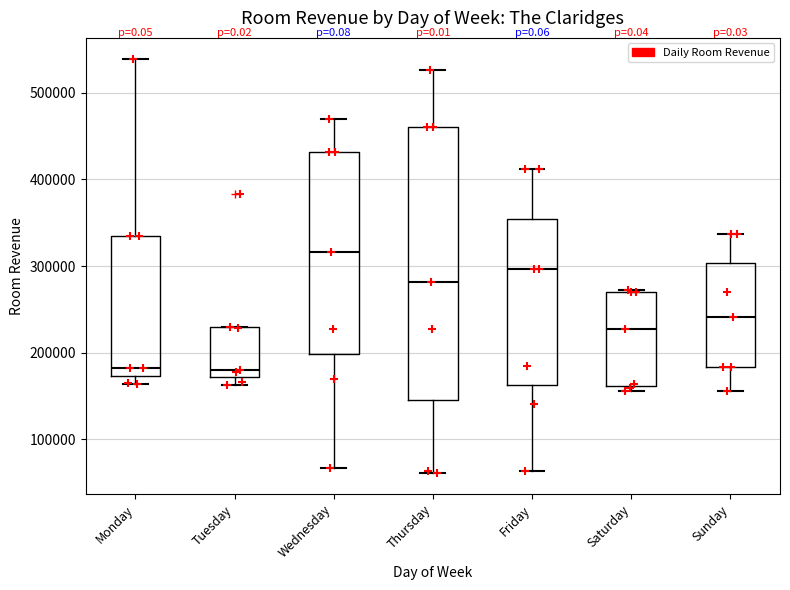

Comparing the boxes themselves (not the whiskers), which one is the tallest?

Thursday